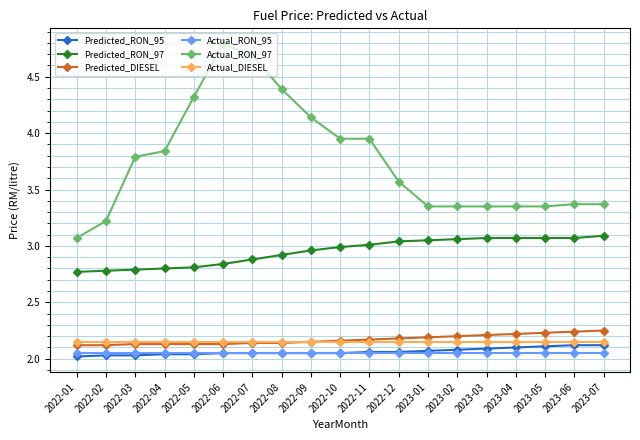

What is the label of the 13th point from the left?

2023-01